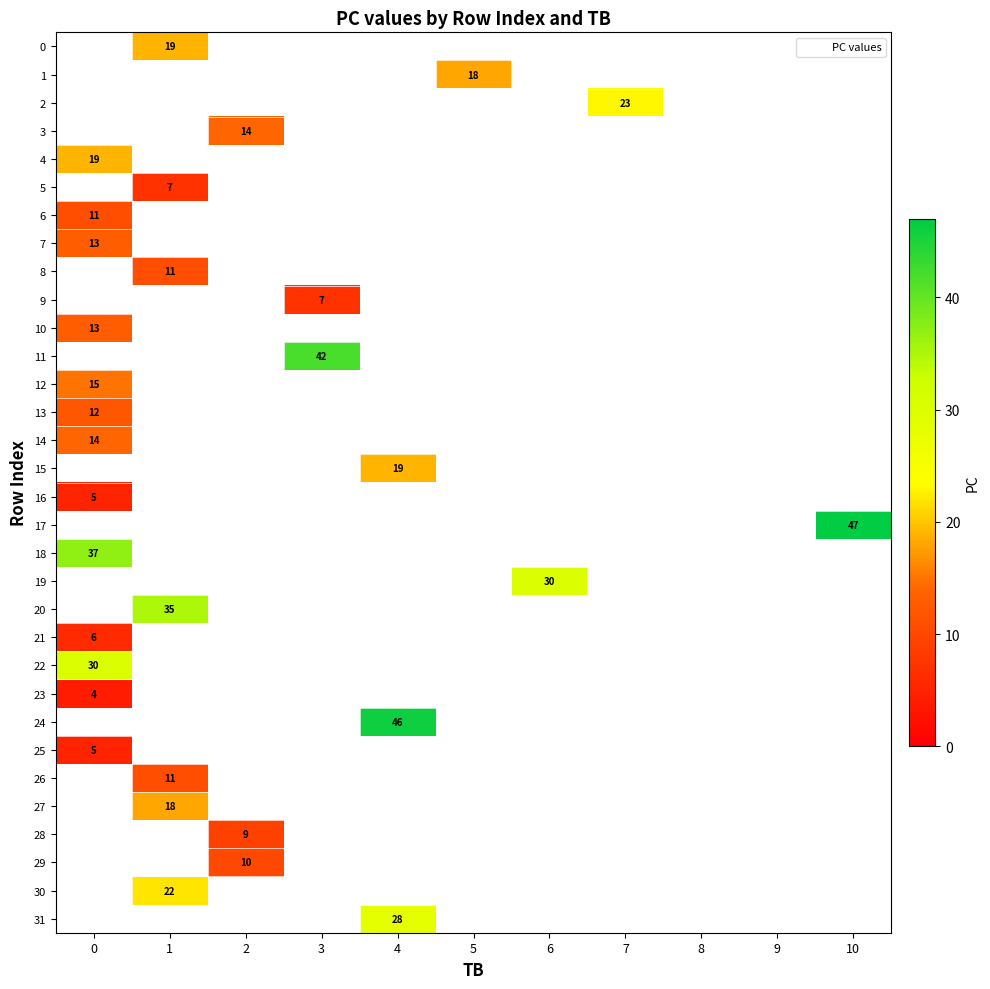

Rank the series by their maximum value, from highest to lowest.

17, 24, 11, 18, 20, 19, 22, 31, 2, 30, 0, 4, 15, 1, 27, 12, 3, 14, 7, 10, 13, 6, 8, 26, 29, 28, 5, 9, 21, 16, 25, 23